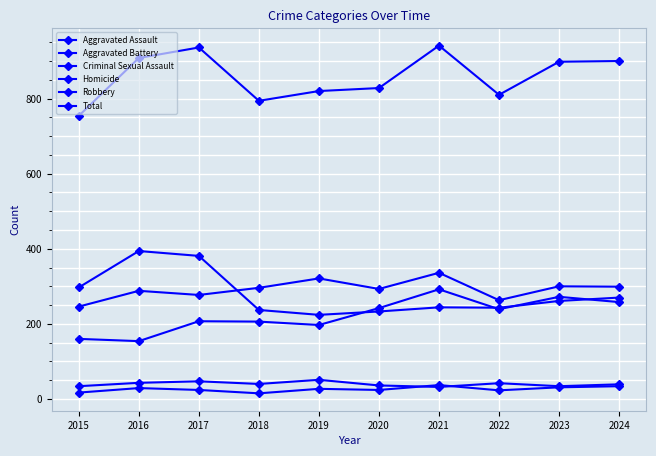

True or false: Total has a value of 794 at 2018.

True